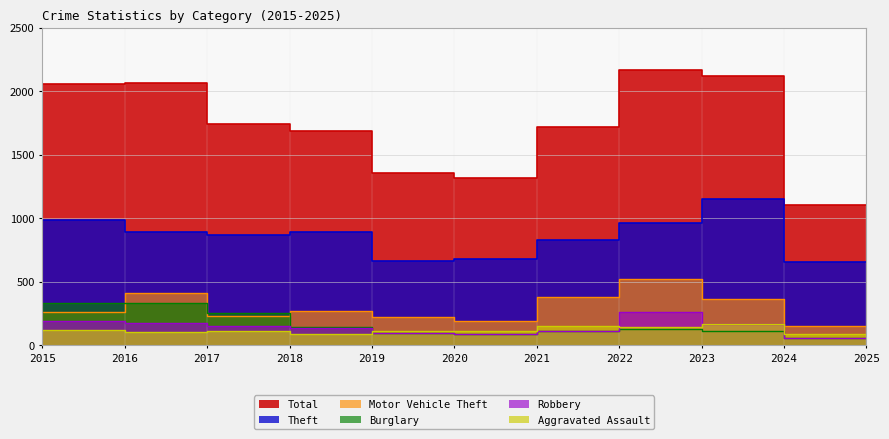

Which category has the highest value across all series?

2023